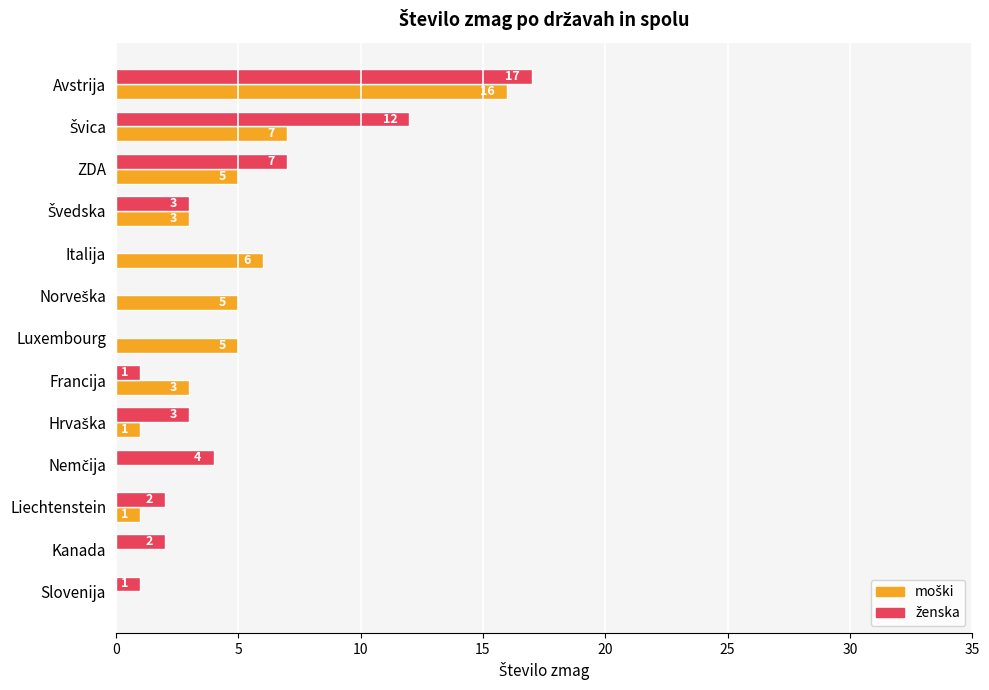

Which category has the highest value across all series?

Avstrija